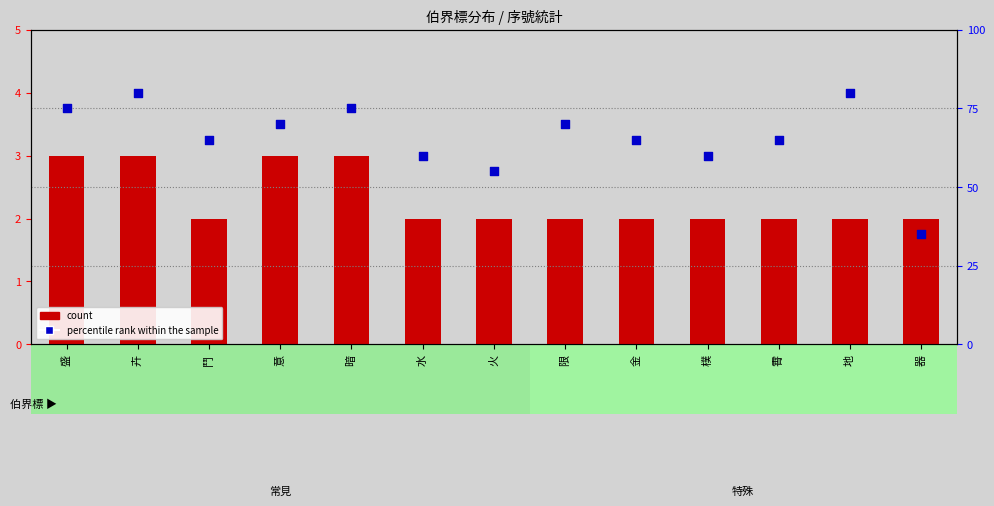

What is the total value across all series at 地?

82